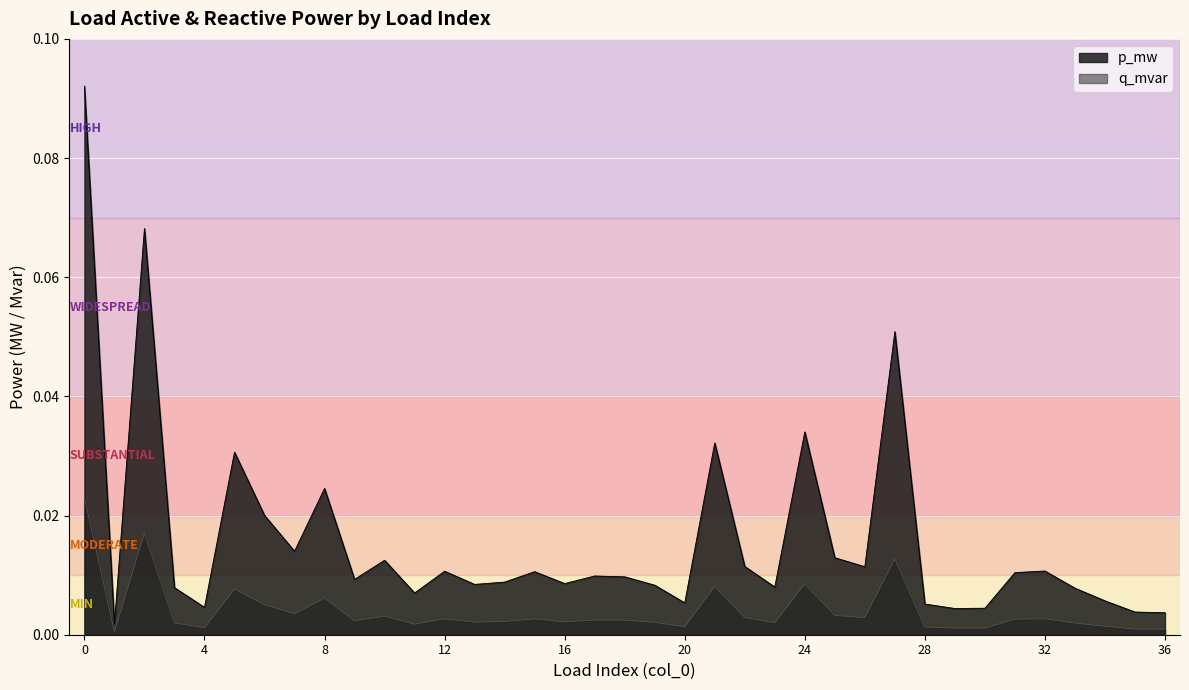

Between 2 and 7, which is larger?

2